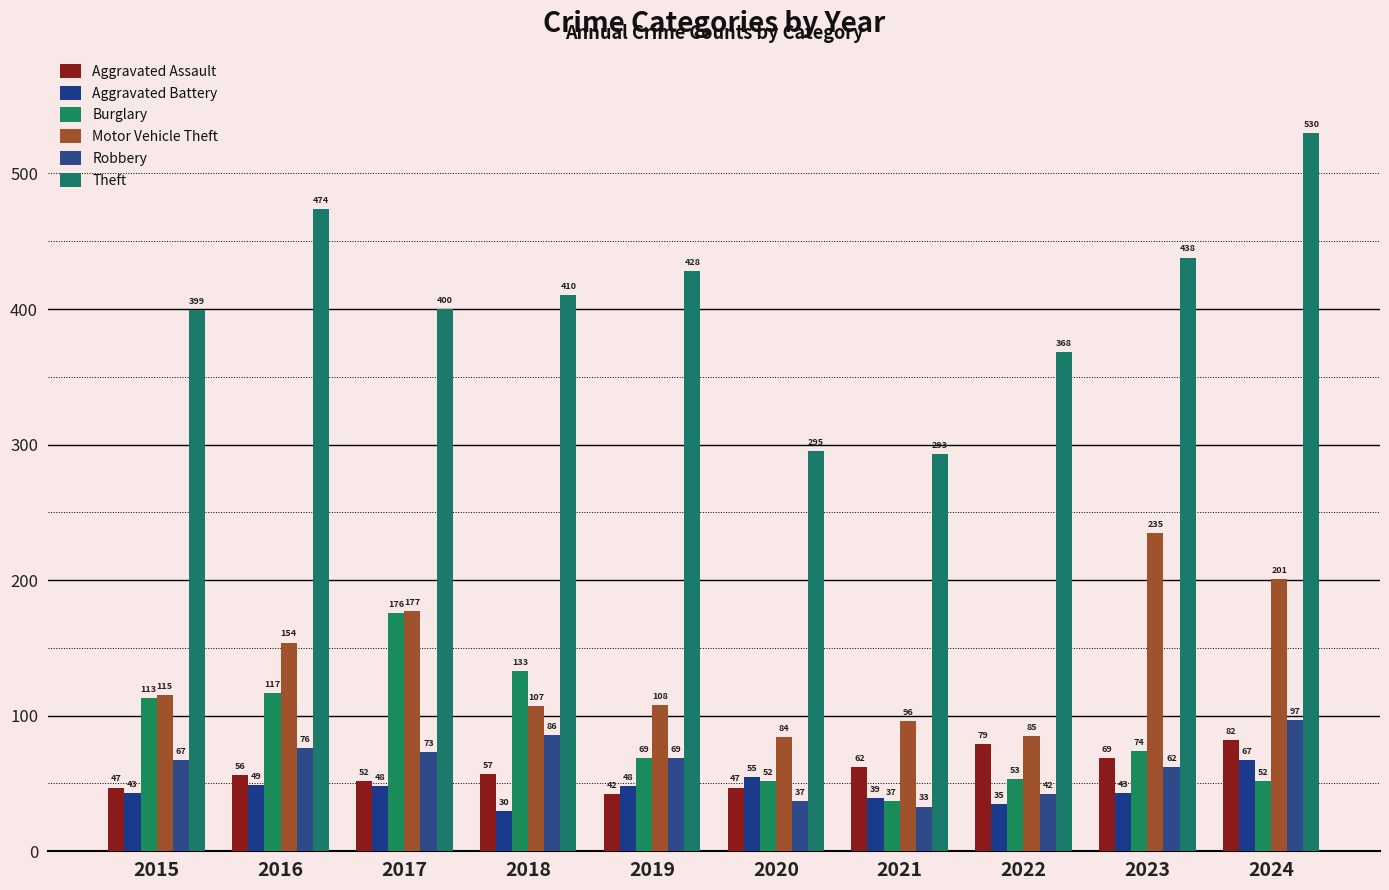

What is the minimum value shown in the chart?

30